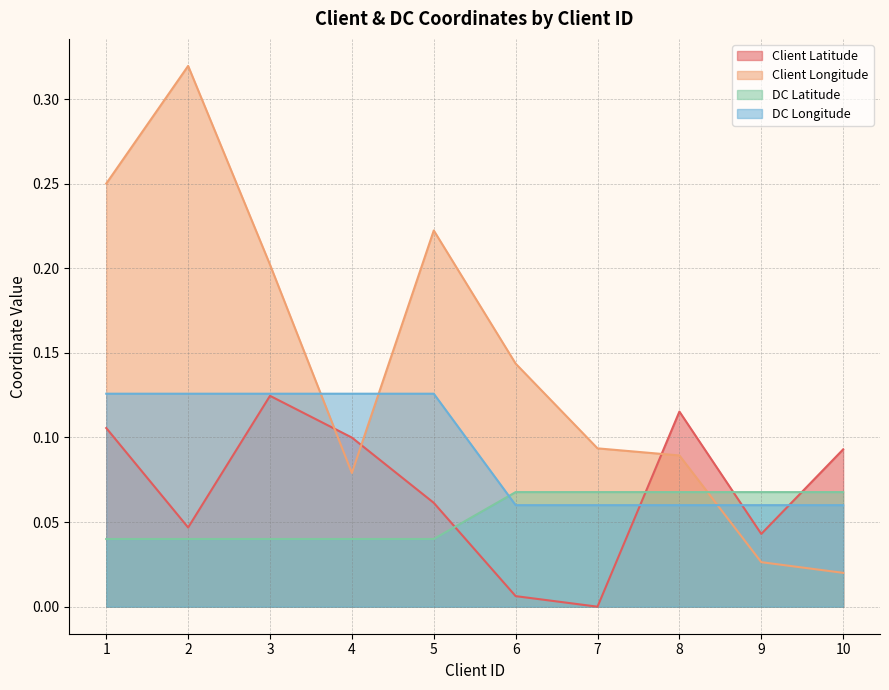

What is the value of the DC Longitude point at the 1st from the left?

0.1